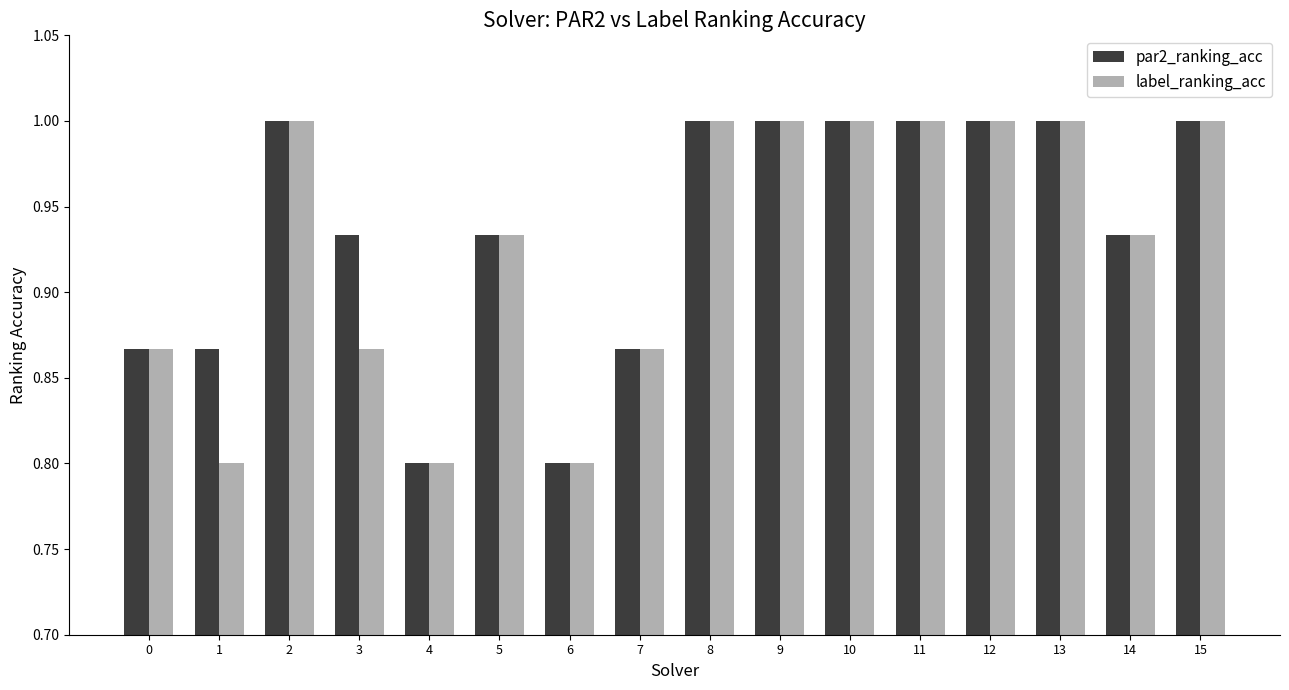

The par2_ranking_acc series shows 0.7 at 2. True or false?

False